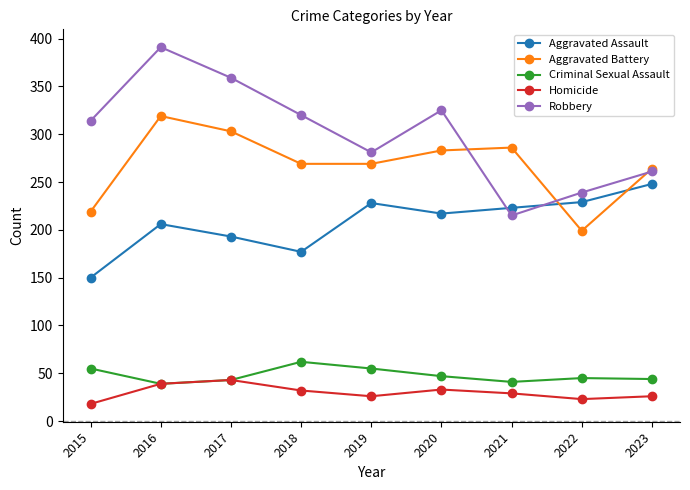

What is the value of the Robbery point at the 1st from the left?

314